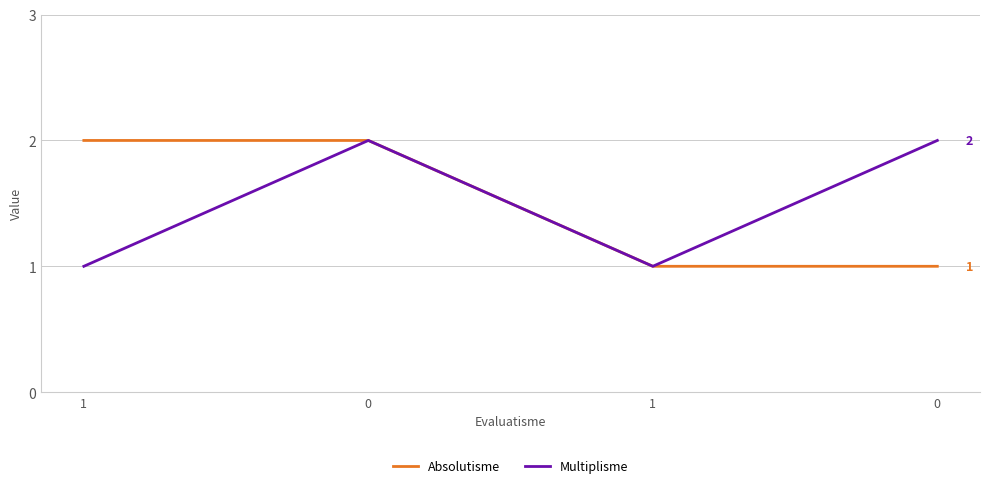

How many distinct data groups are displayed?

2